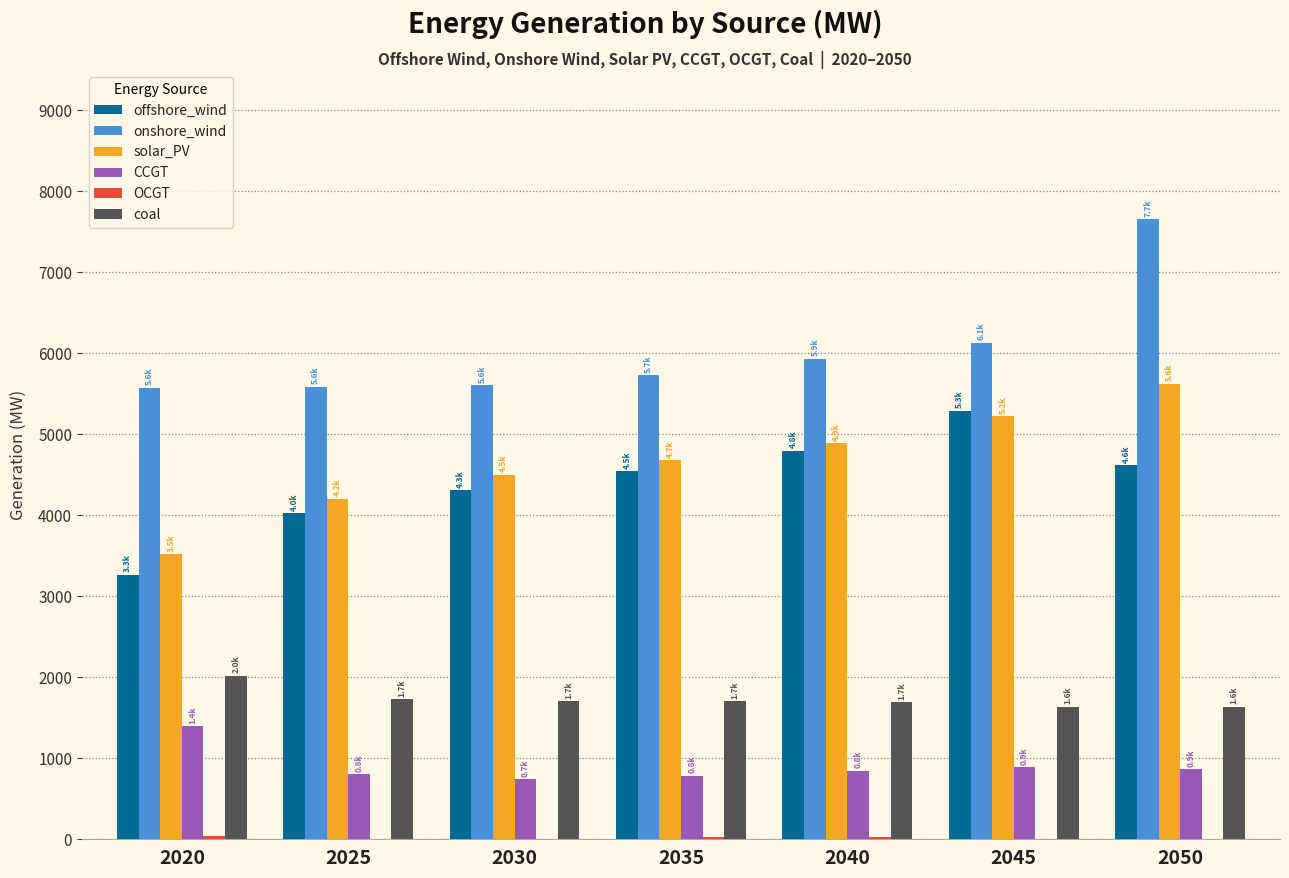

Count the number of categories in the chart.

7